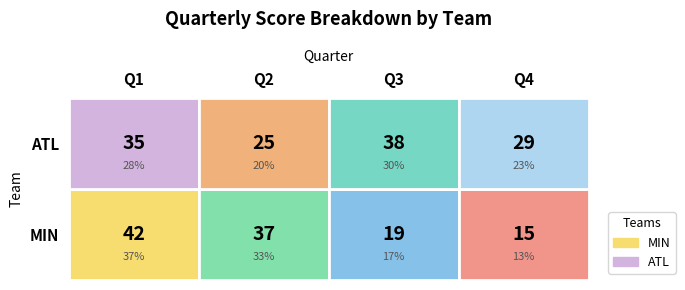

How many ATL values are between 29 and 38?

3